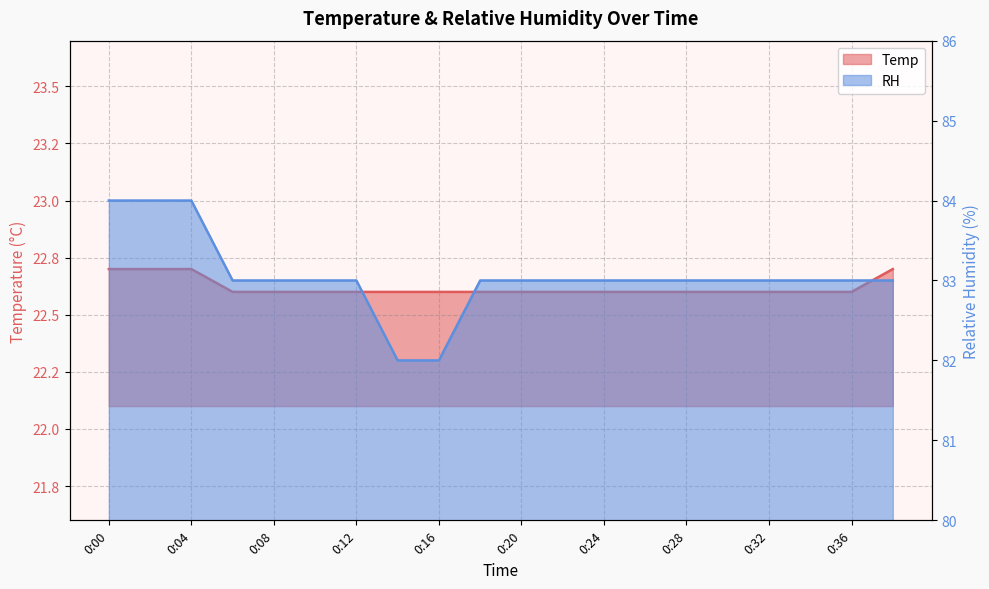

Is it true that RH equals 82.0 at 0:16?

True